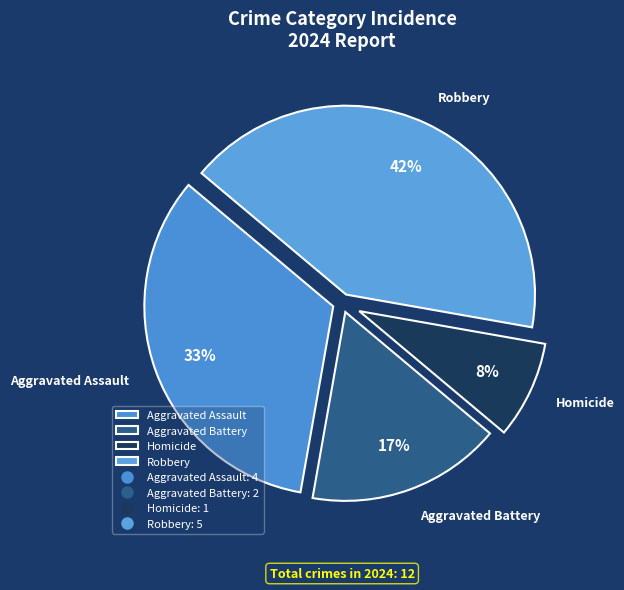

Between Robbery and Aggravated Assault, which is larger?

Robbery